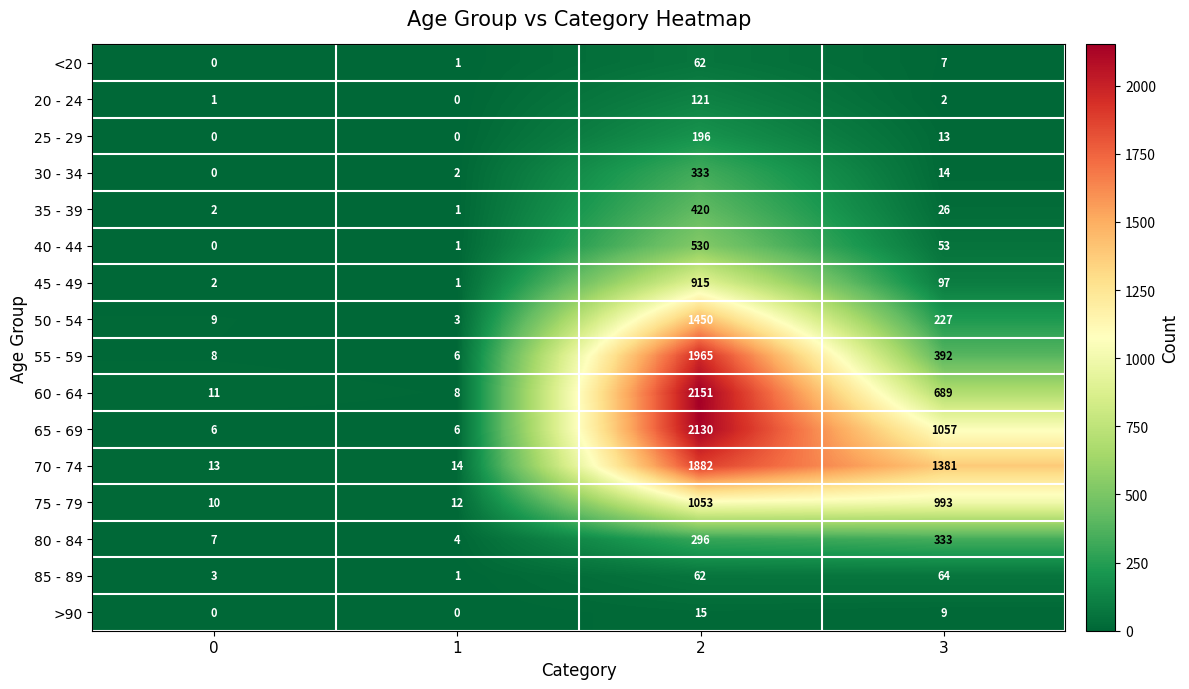

How many series are shown in this chart?

16